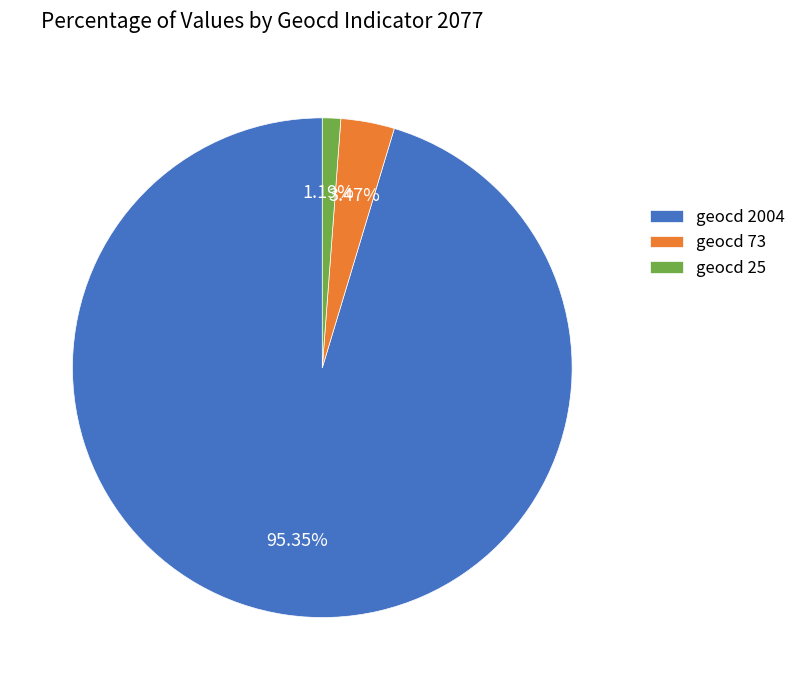

Rank the categories by value from lowest to highest.

geocd 25, geocd 73, geocd 2004